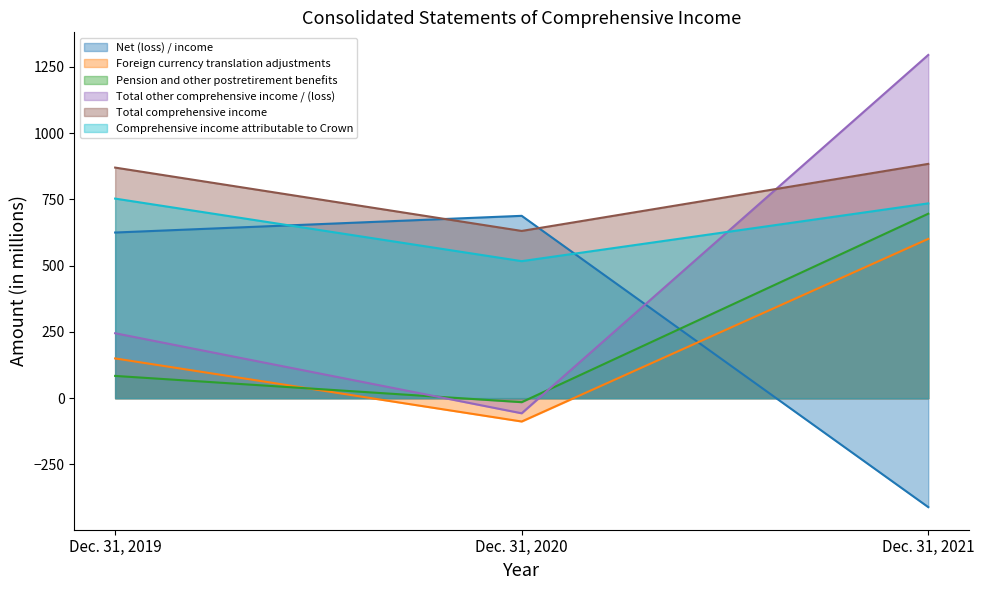

True or false: Foreign currency translation adjustments has a value of 129 at Dec. 31, 2021.

False